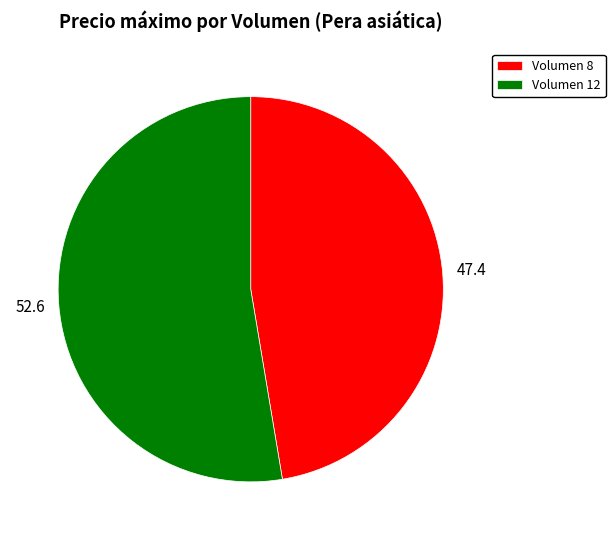

Is it true that Volumen 8 is 47% of the pie?

True